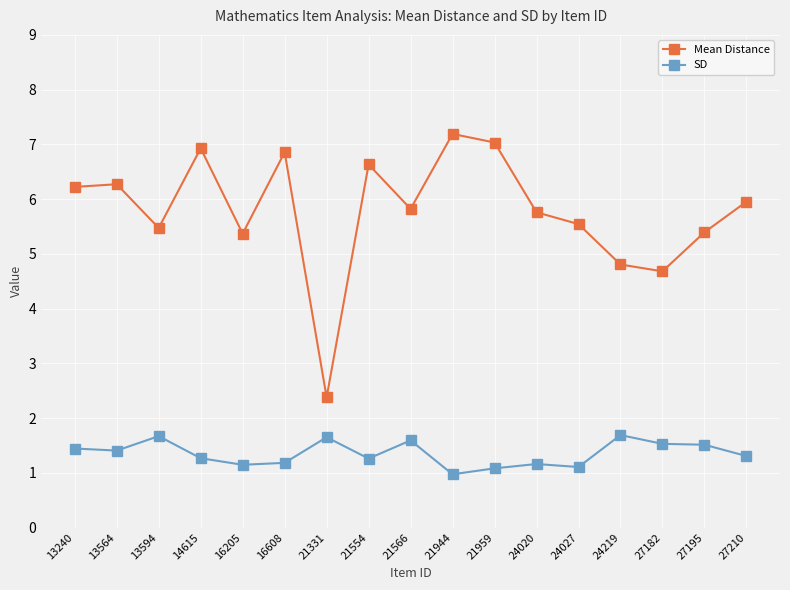

What is the value of the SD point at the 16th from the left?

1.5